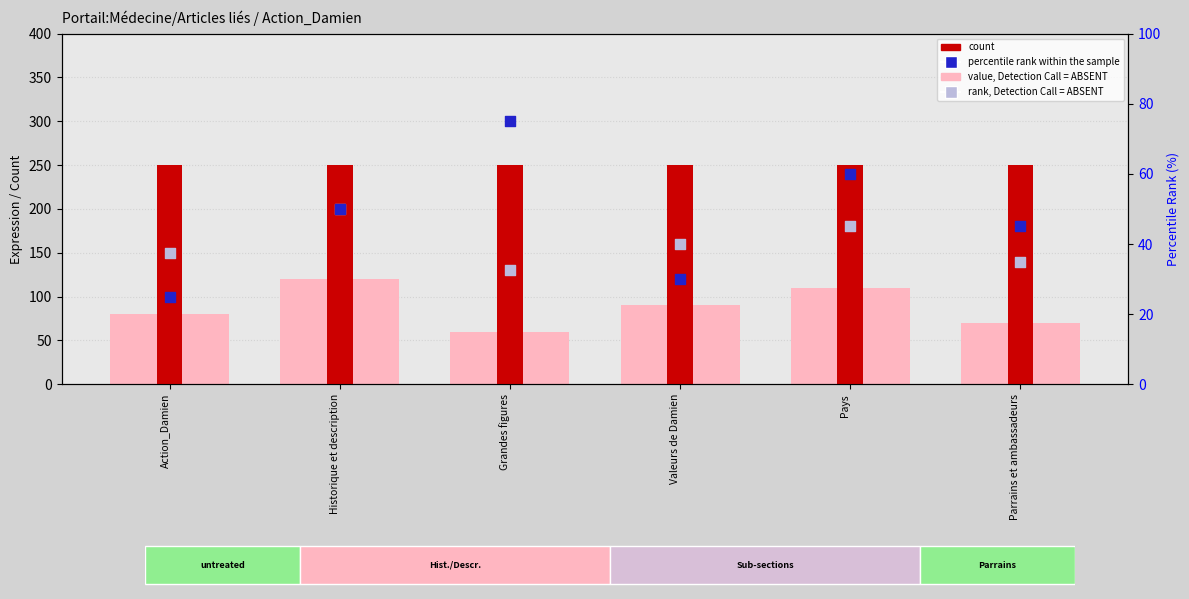

Is the value of count at Grandes figures greater than the value of value, Detection Call = ABSENT at Action_Damien?

Yes